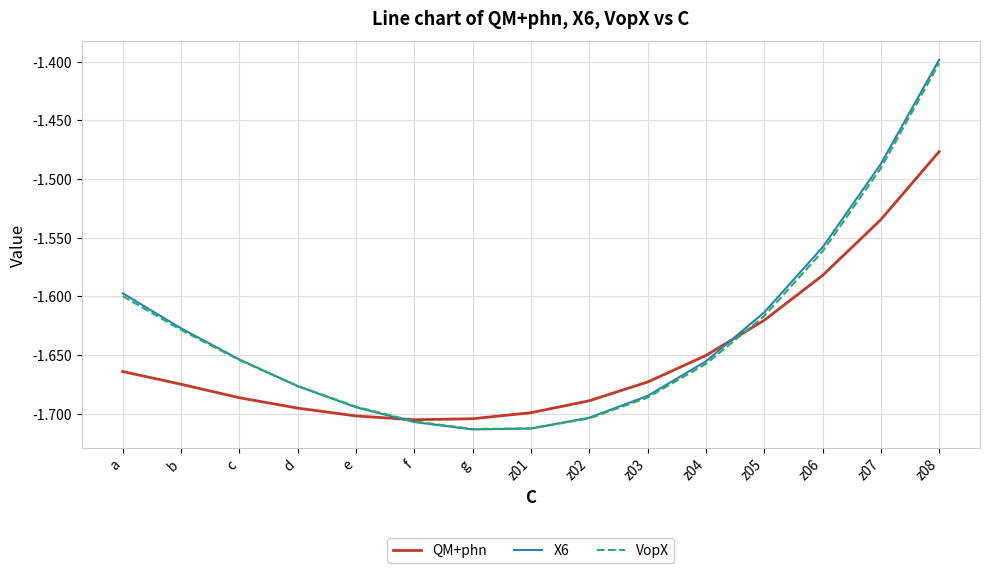

Which series changed the most between d and z04?

QM+phn